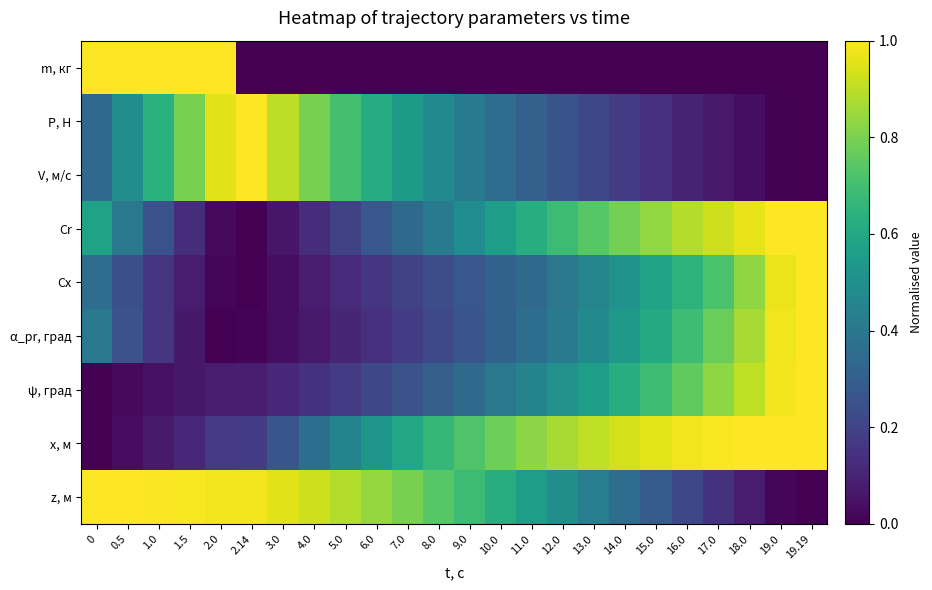

How many series are shown in this chart?

9